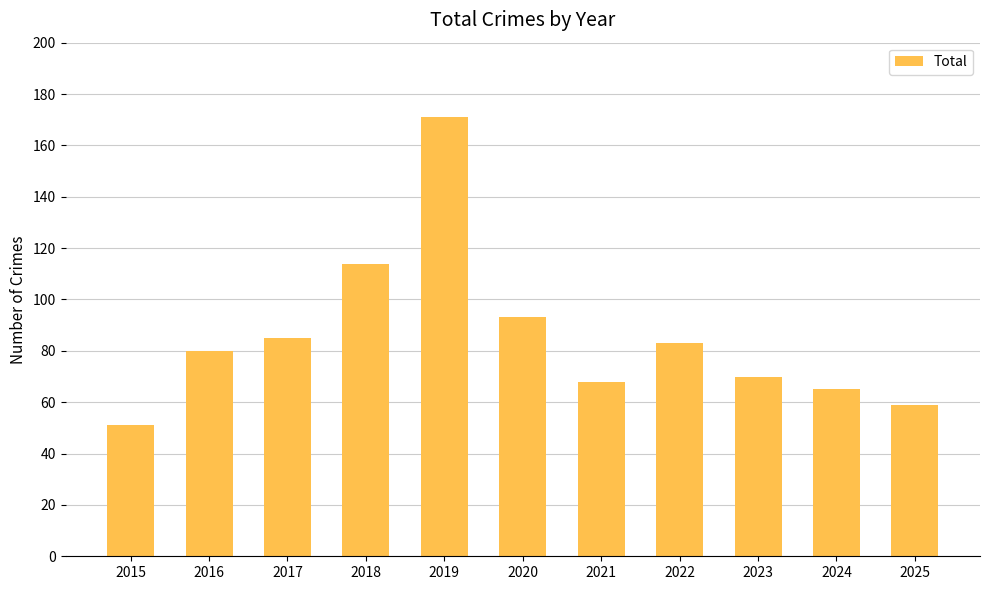

What is the average value?

85